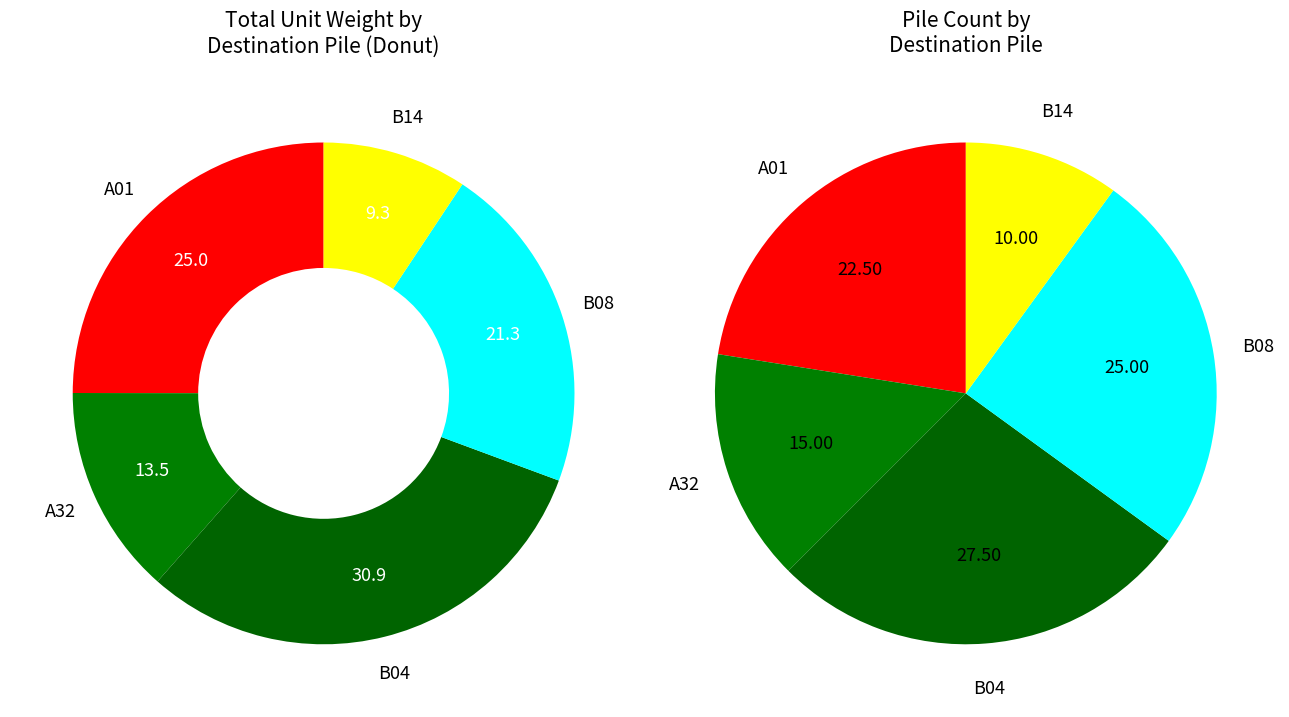

Which has a higher value, A32 or B14?

A32